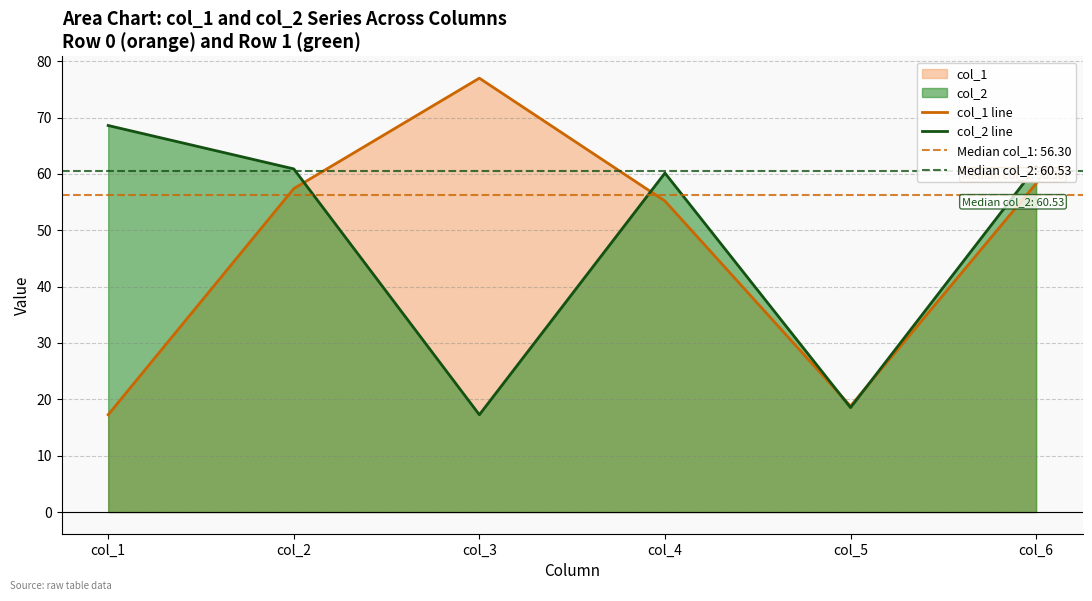

What is the lowest value of the col_2 line series?

17.3